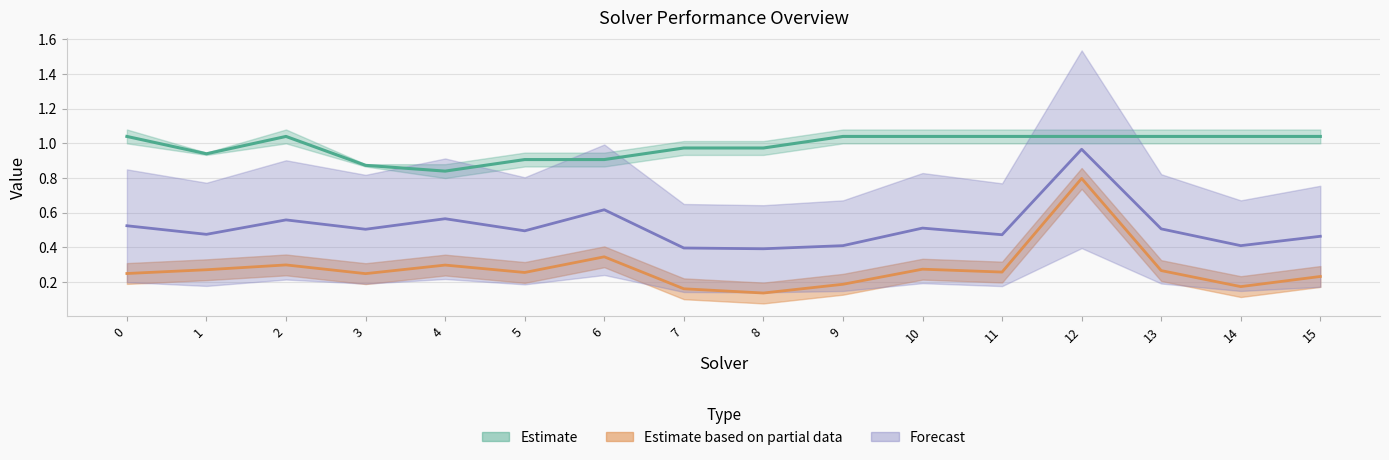

How many categories are shown in the chart?

16